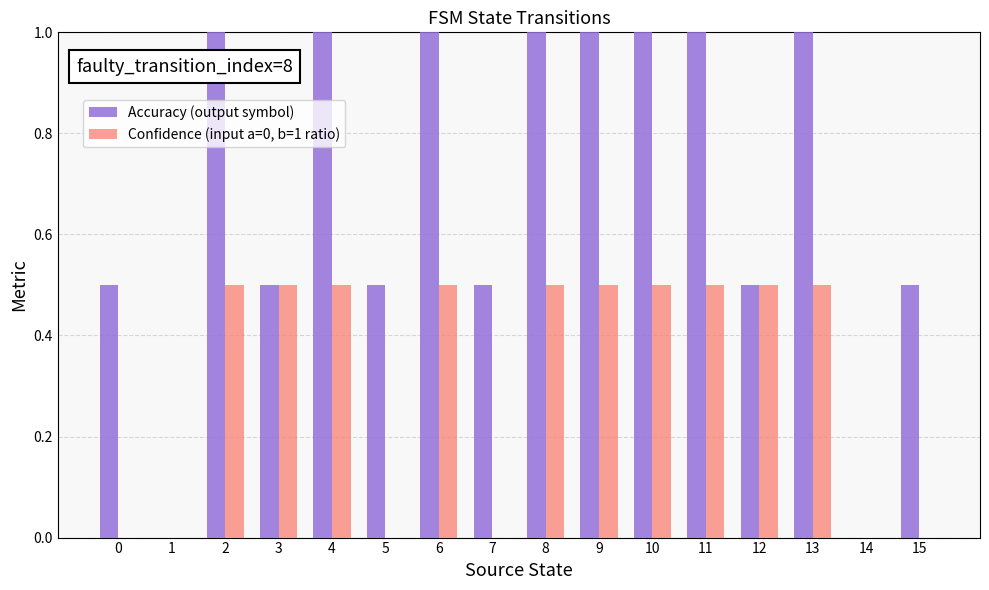

What is the sum of all Accuracy (output symbol) values?

11.0